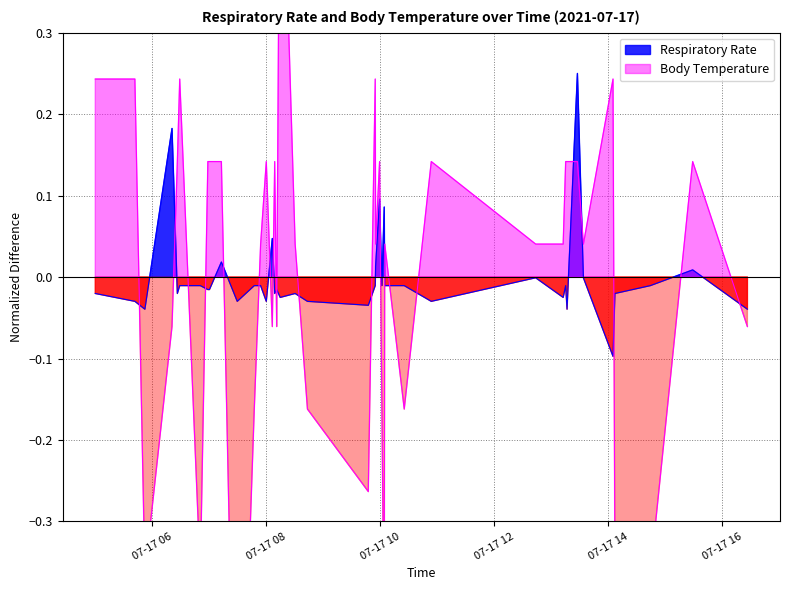

Reading left to right, list all the values displayed in this chart.

Respiratory Rate: -0.0	-0.0	-0.0	0.2	-0.0	-0.0	-0.0	-0.0	-0.0	0.0	-0.0	-0.0	-0.0	-0.0	0.0	-0.0	-0.0	-0.0	-0.0	-0.0	-0.0	-0.0	0.0	0.1	-0.0	0.1	-0.0	-0.0	-0.0	-0.0	-0.0	-0.0	-0.0	0.2	-0.0	-0.1	-0.0	-0.0	0.0	-0.0
Body temperature (in Celsius): 0.2	0.2	-0.4	-0.1	0.1	0.2	-0.4	0.1	0.1	0.1	-0.8	-0.2	0.0	0.1	-0.1	0.1	-0.1	0.6	0.0	-0.2	-0.3	0.2	0.0	0.1	-0.2	-0.5	0.0	-0.2	0.1	0.0	0.0	0.1	0.1	0.1	0.0	0.2	-0.4	-0.4	0.1	-0.1